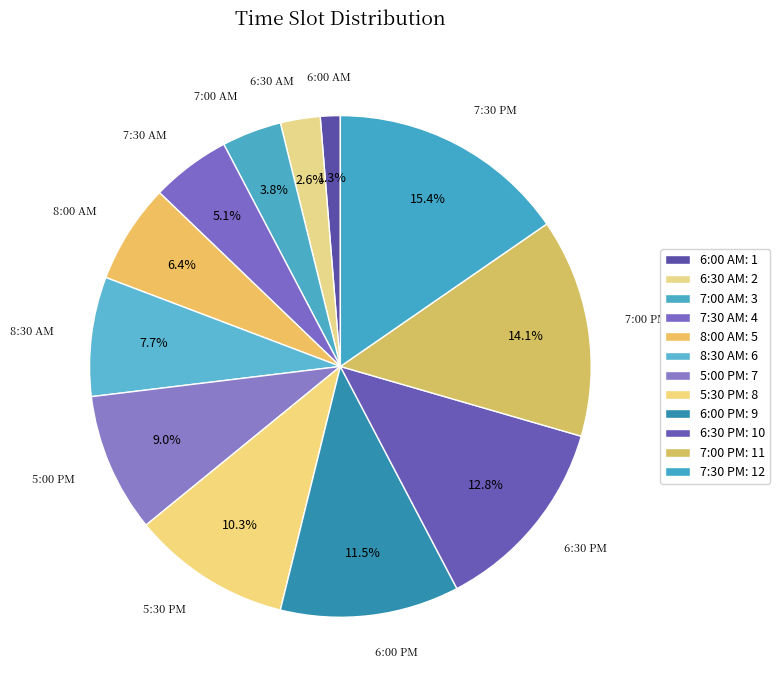

Which slice is the smallest?

6:00 AM